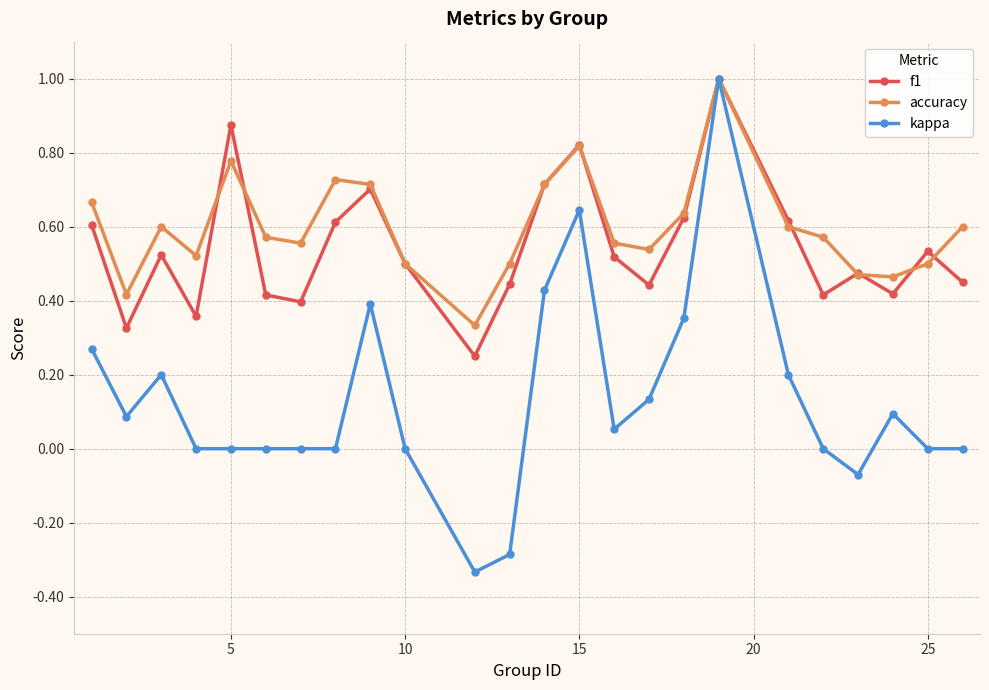

How many categories are shown in the chart?

24